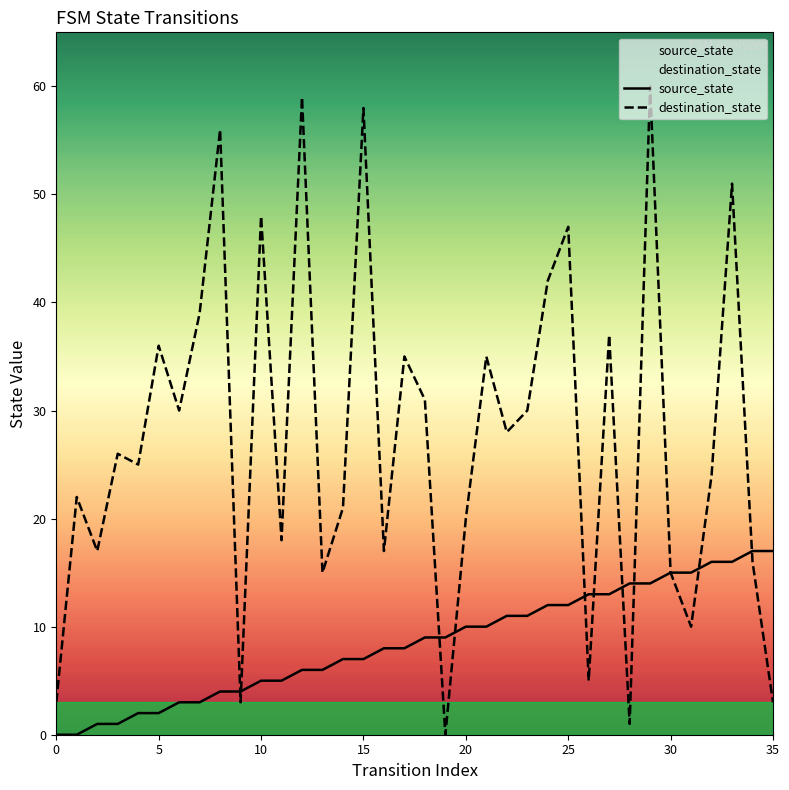

Which series has the widest spread of values?

destination_state